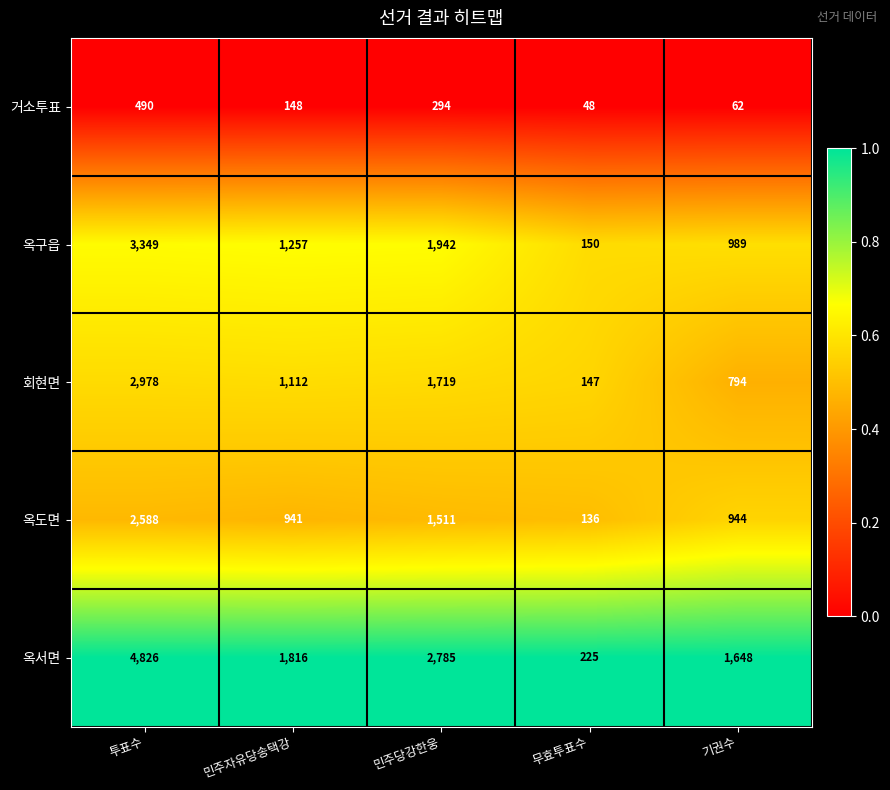

Where does the 옥구읍 series first go above 1257?

투표수